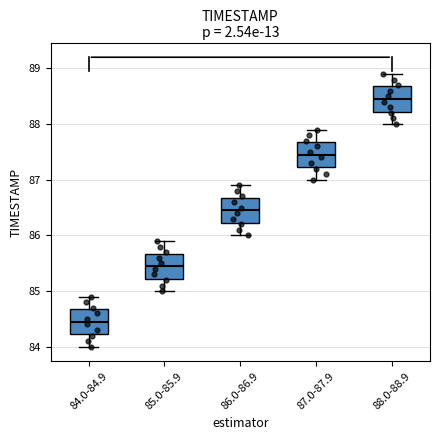

Reading left to right, read every box against the y-axis: the position of its median line, the range the box covers, and the ends of its whiskers. The values are not printed on the chart, so give them approximately, as read against the axis.

84.0-84.9: median 84.5, box 84.2 to 84.7, whiskers 84.0 to 84.9
85.0-85.9: median 85.5, box 85.2 to 85.7, whiskers 85.0 to 85.9
86.0-86.9: median 86.5, box 86.2 to 86.7, whiskers 86.0 to 86.9
87.0-87.9: median 87.5, box 87.2 to 87.7, whiskers 87.0 to 87.9
88.0-88.9: median 88.5, box 88.2 to 88.7, whiskers 88.0 to 88.9